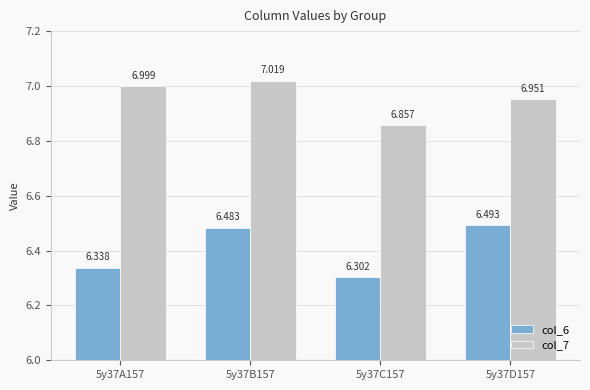

What is the difference between the col_6 values at 5y37D157 and 5y37A157?

0.2